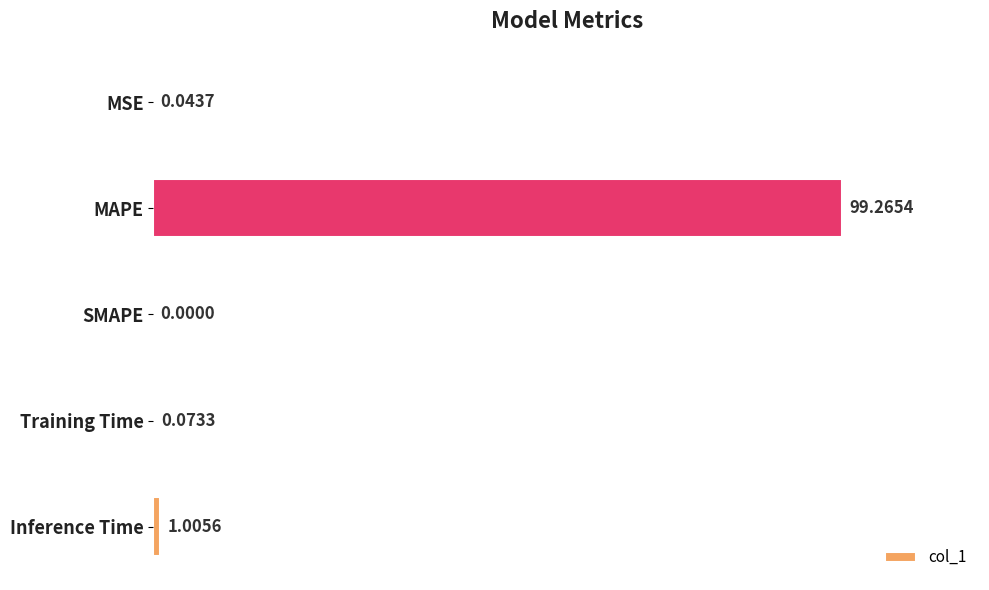

Count the number of values greater than 0.

4